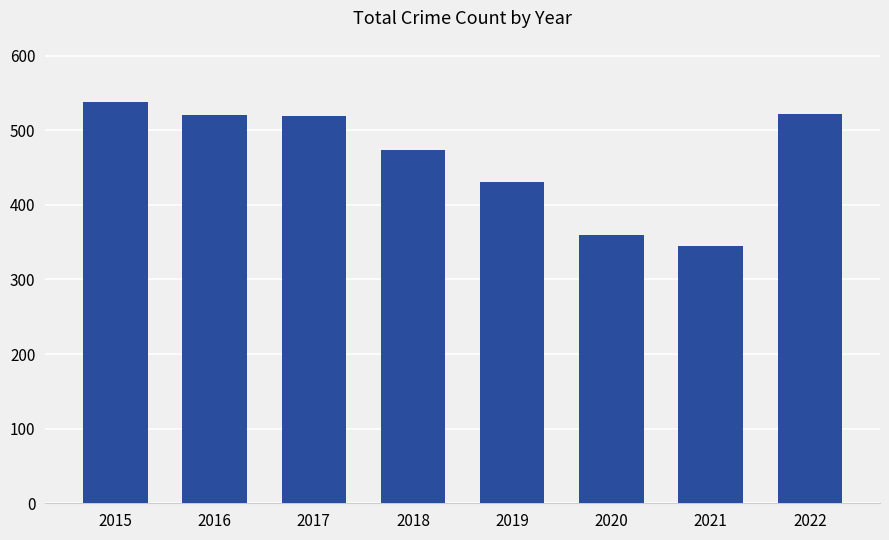

What is the change in value from 2017 to 2021?

-174